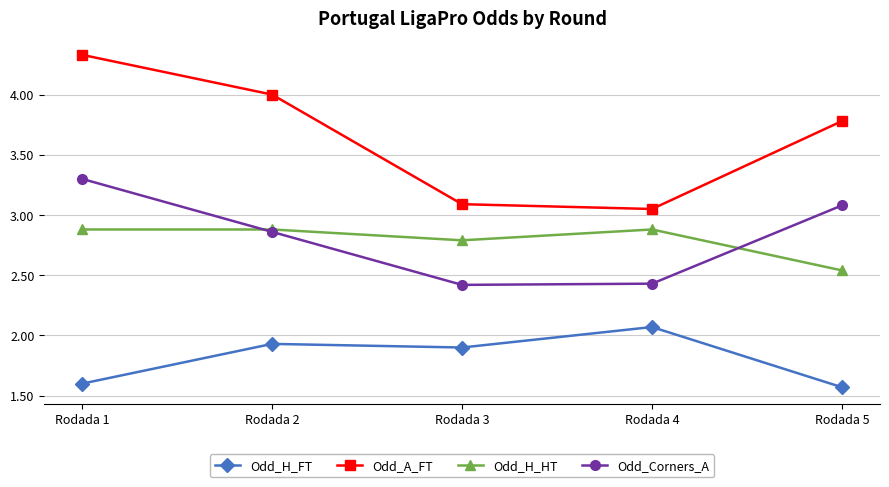

True or false: Odd_A_FT has more than 2 interior local peaks.

False